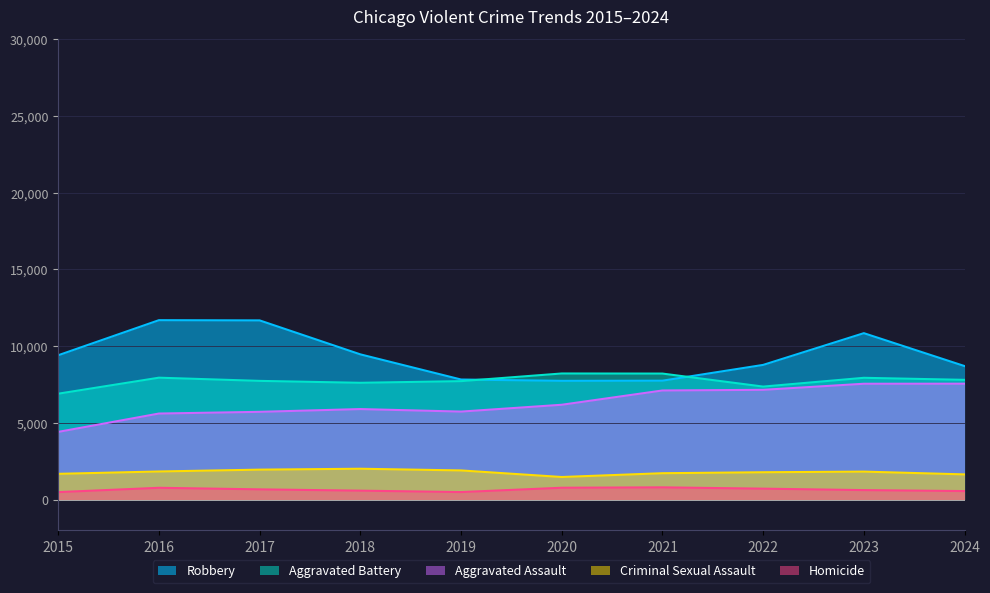

Which series has the largest total across all categories?

Robbery